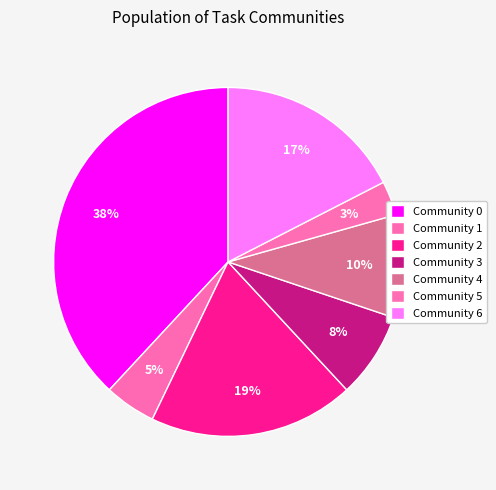

Which category has the smallest portion of the pie?

Community 5